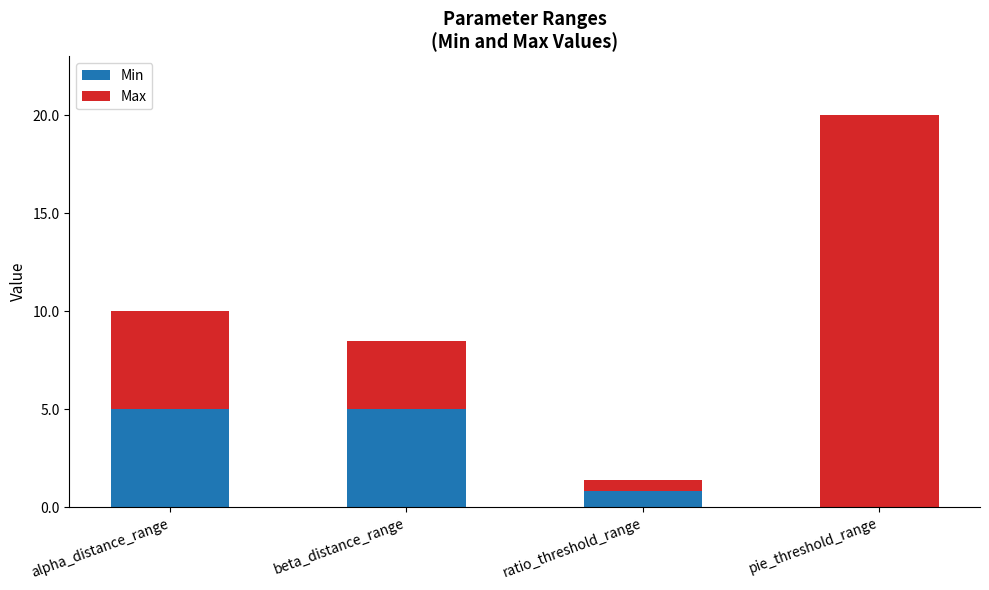

At which category is the sum across all series the highest?

pie_threshold_range